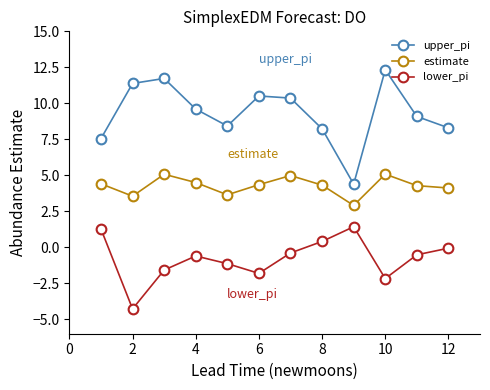

What is the maximum value shown in the chart?

12.3